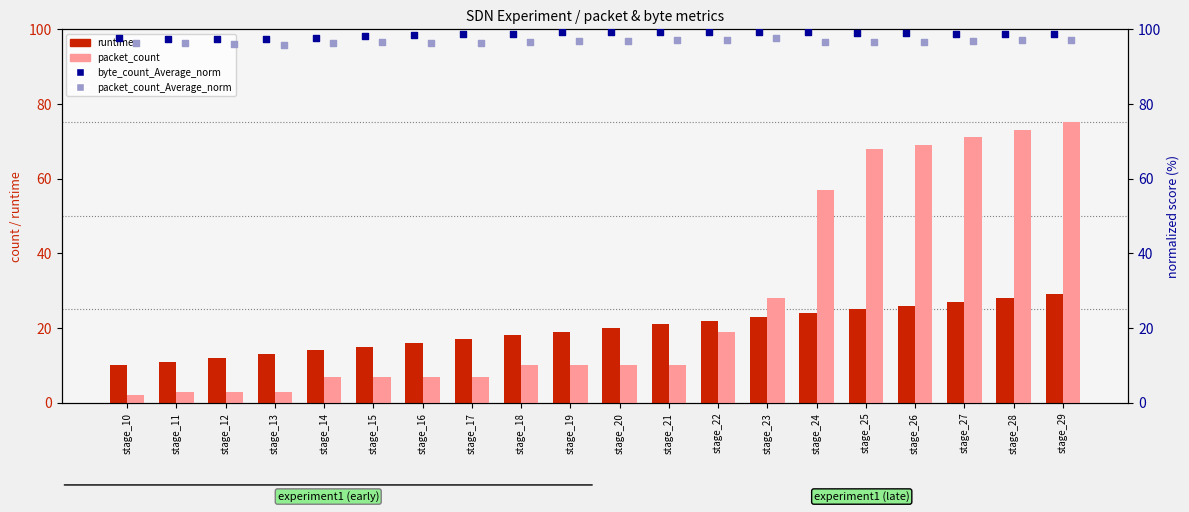

Is the value of packet_count_Average_norm at stage_14 greater than the value of byte_count_Average_norm at stage_13?

No